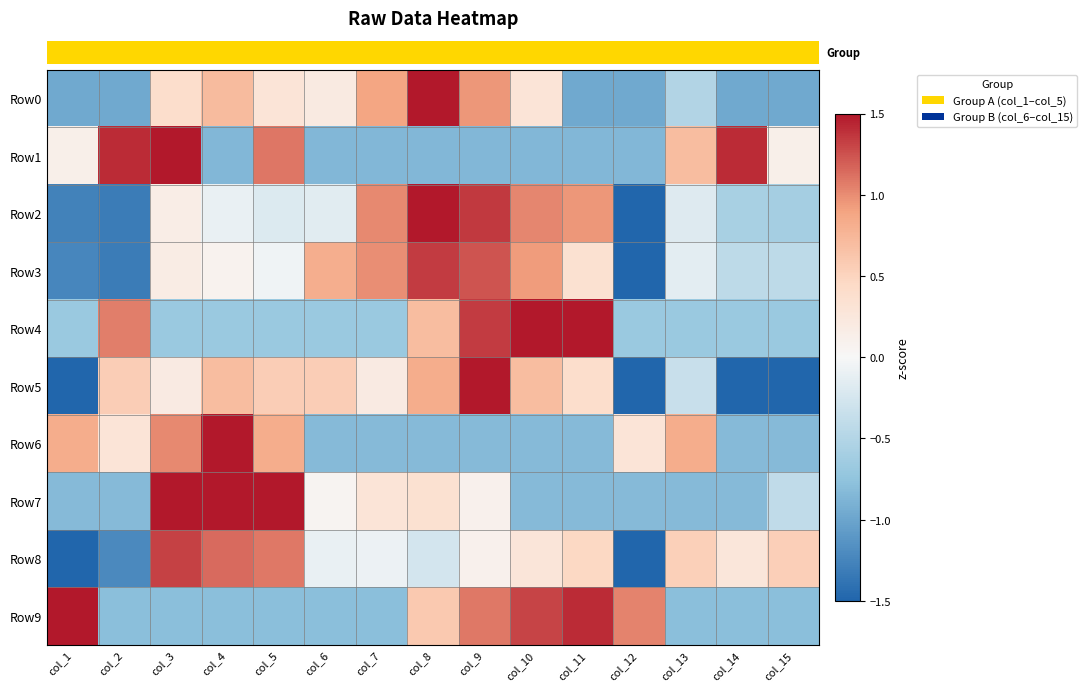

What is the total value across all series at col_9?

6.0